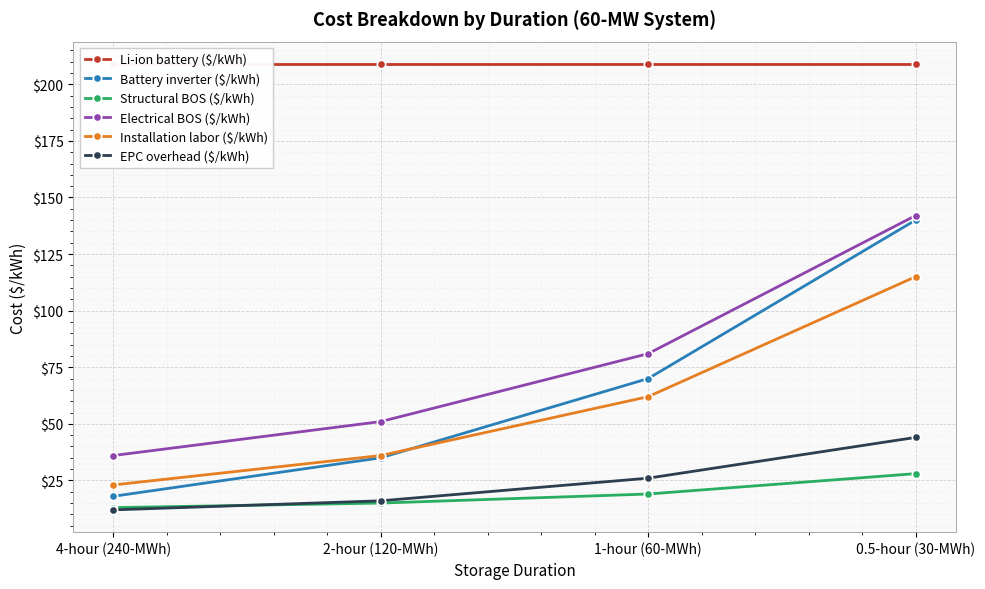

The value of Li-ion battery ($/kWh) at 0.5-hour (30-MWh) is 277. True or false?

False